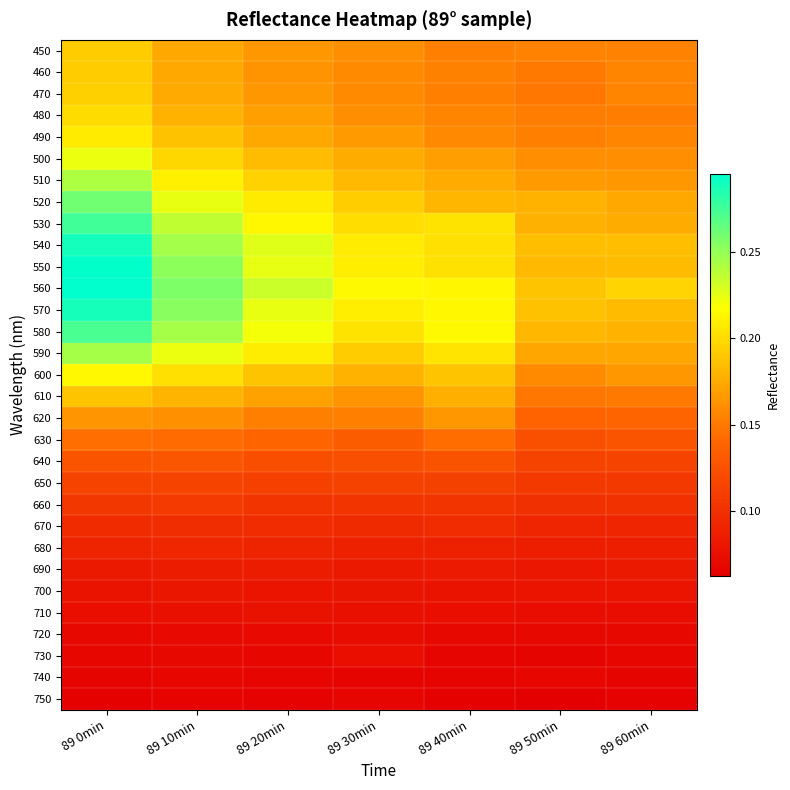

At which category is the sum across all series the highest?

89 0min